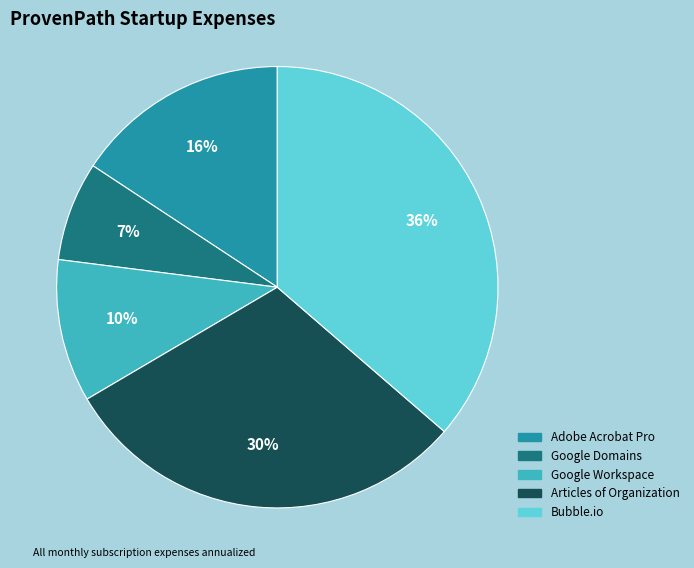

To the nearest percent, what is the difference between the Articles of Organization and Google Workspace slice percentages?

20%